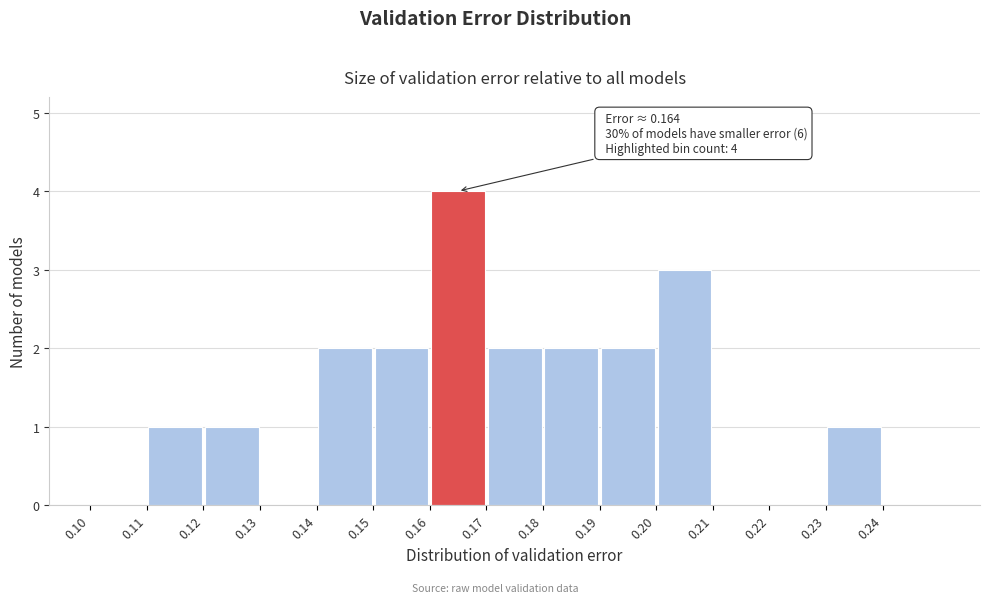

Which range on the x-axis has the tallest bar?

0.16 to 0.17